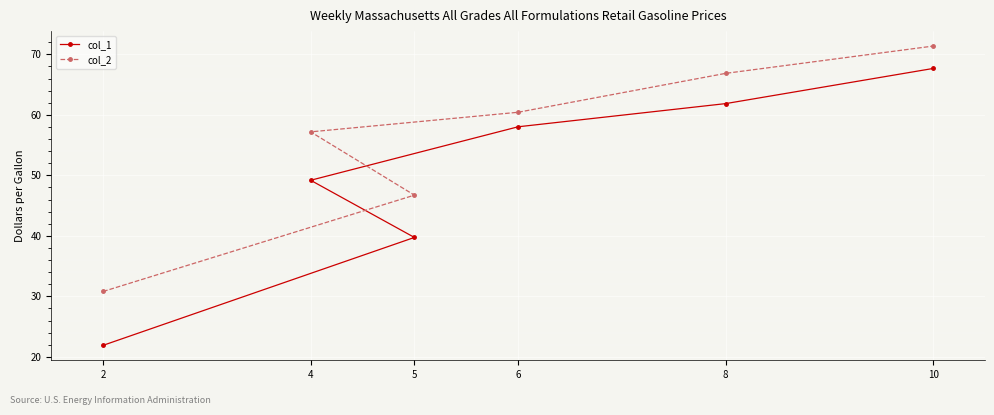

At how many categories does at least one series exceed 57?

4